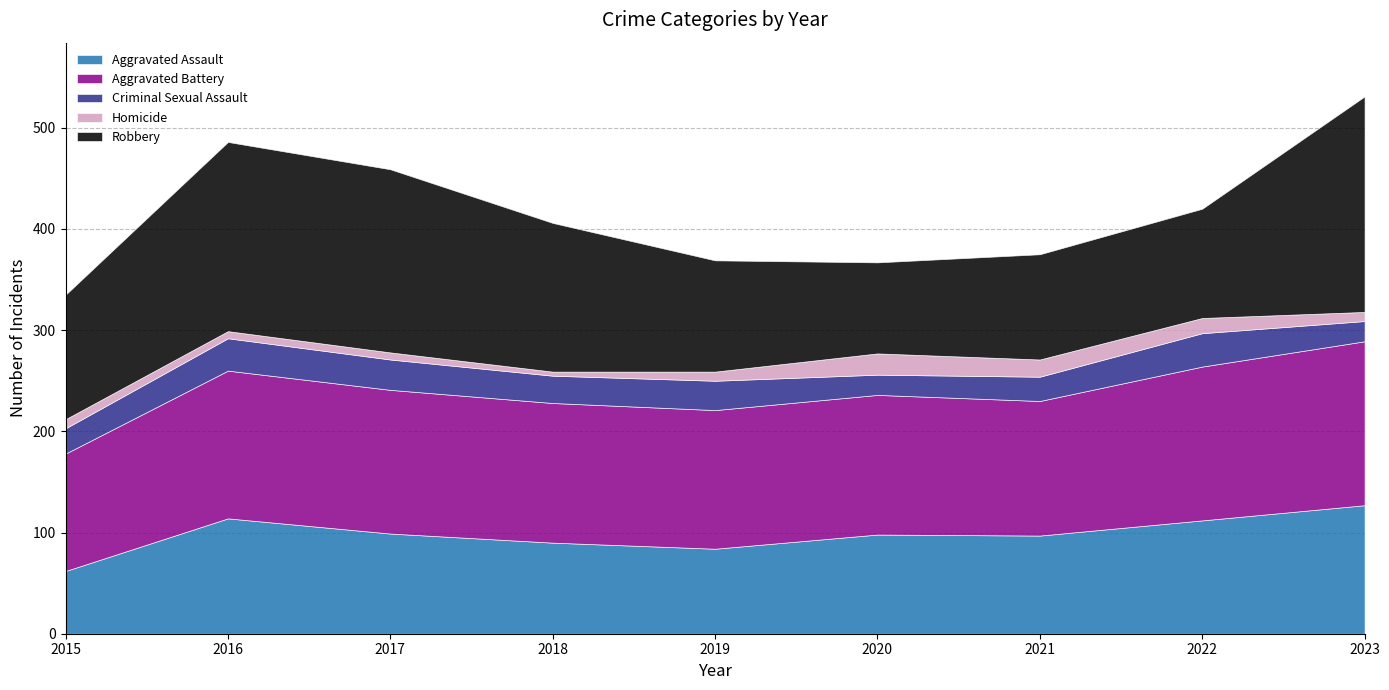

Count the number of categories in the chart.

9